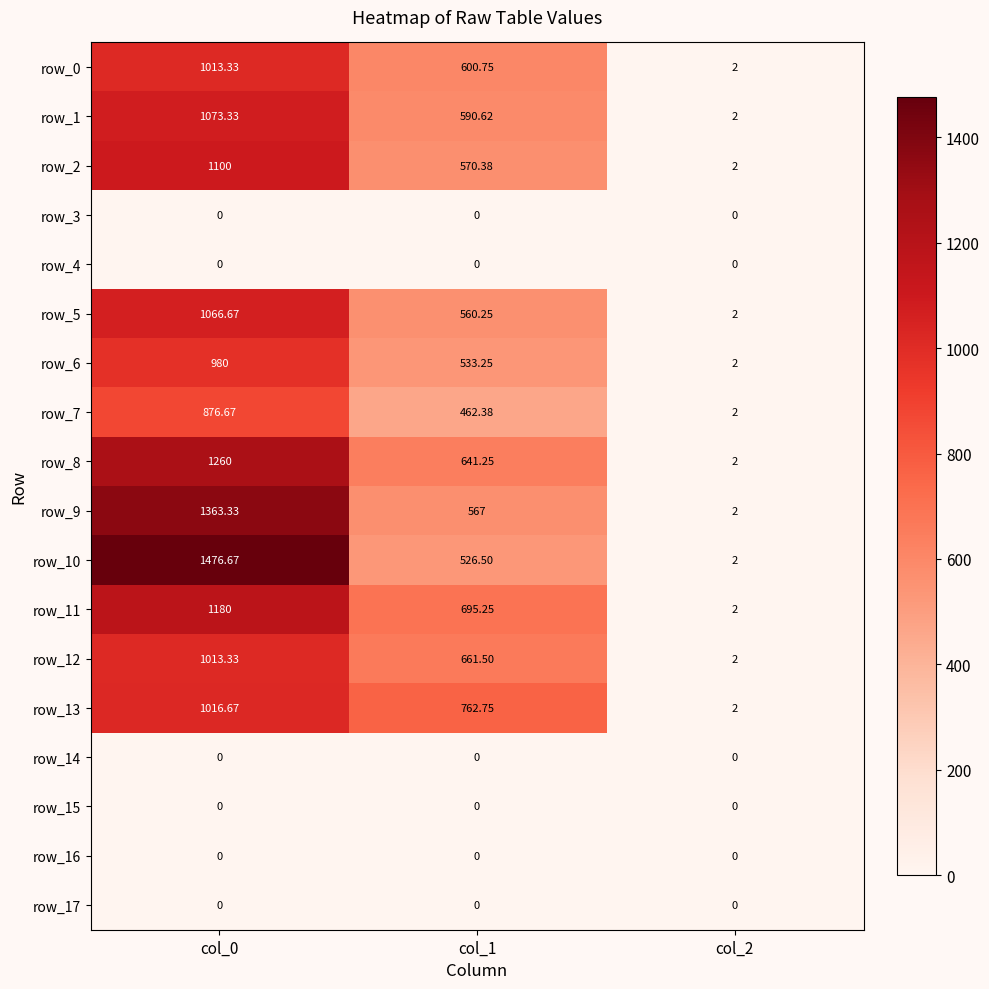

Is the value of row_14 at col_0 greater than the value of row_6 at col_1?

No